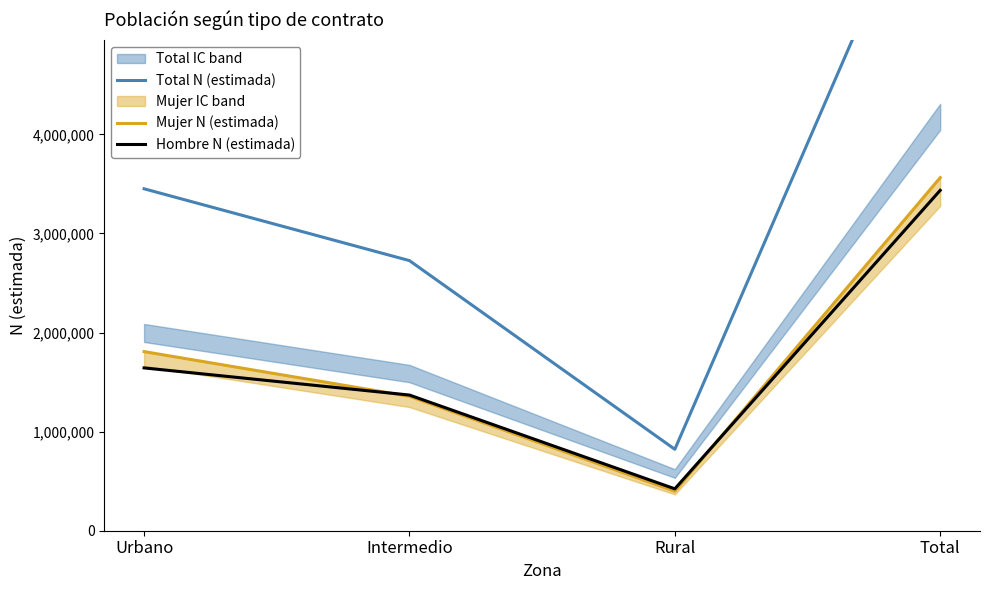

What is the total value across all series at Rural?

1643512